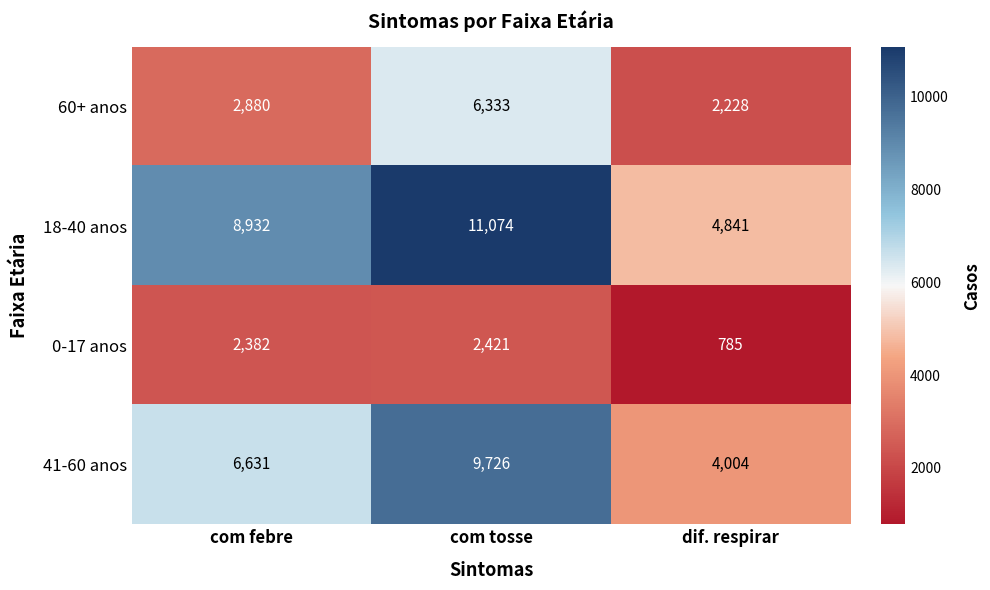

What value does the 18-40 anos series have at dif. respirar, to the nearest 50?

4850